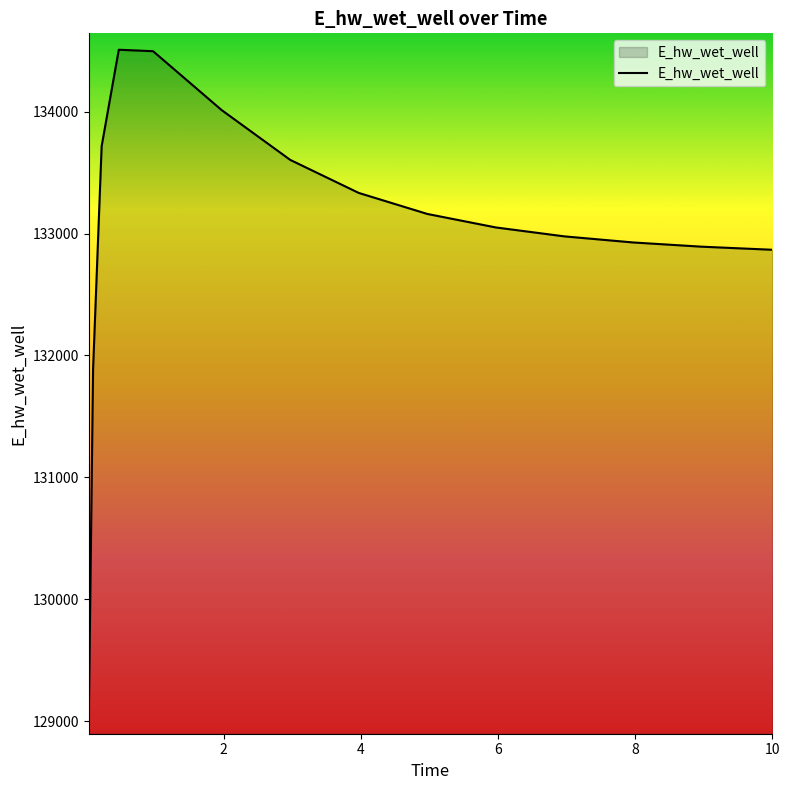

What is the maximum value shown in the chart?

134508.0